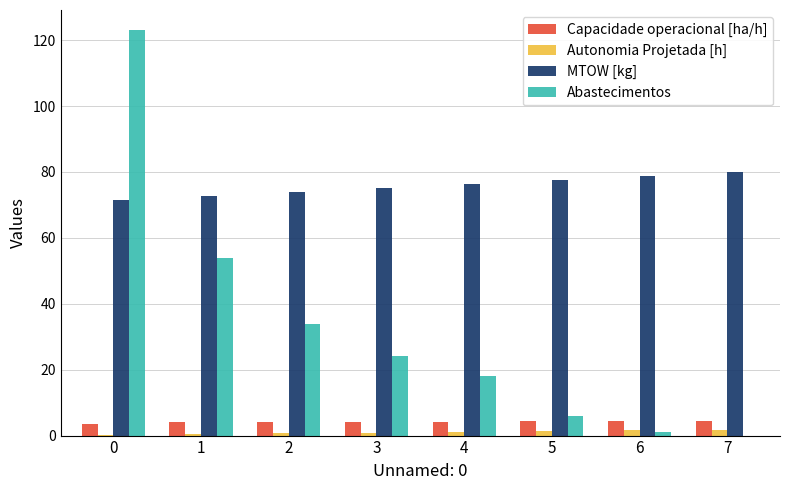

What is the average value of the MTOW [kg] series?

75.7